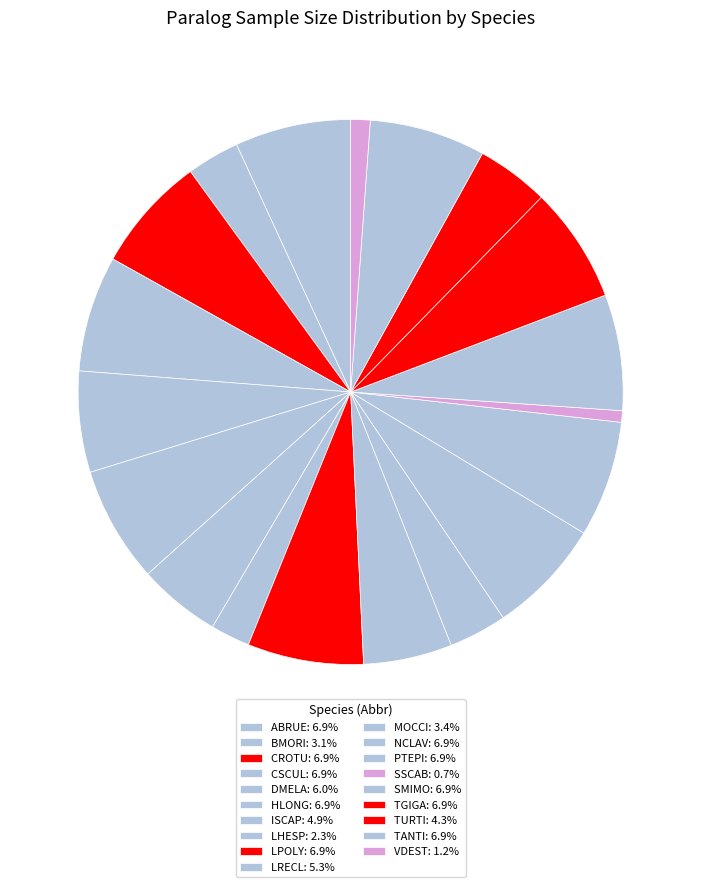

True or false: TURTI accounts for 4% of the total.

True